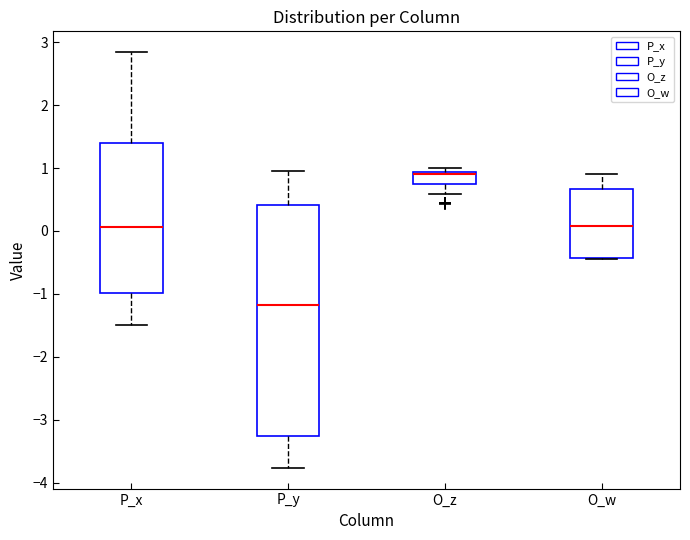

Which box's median line is the highest?

O_z